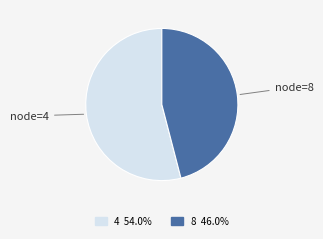

Is there a majority slice in this chart?

Yes